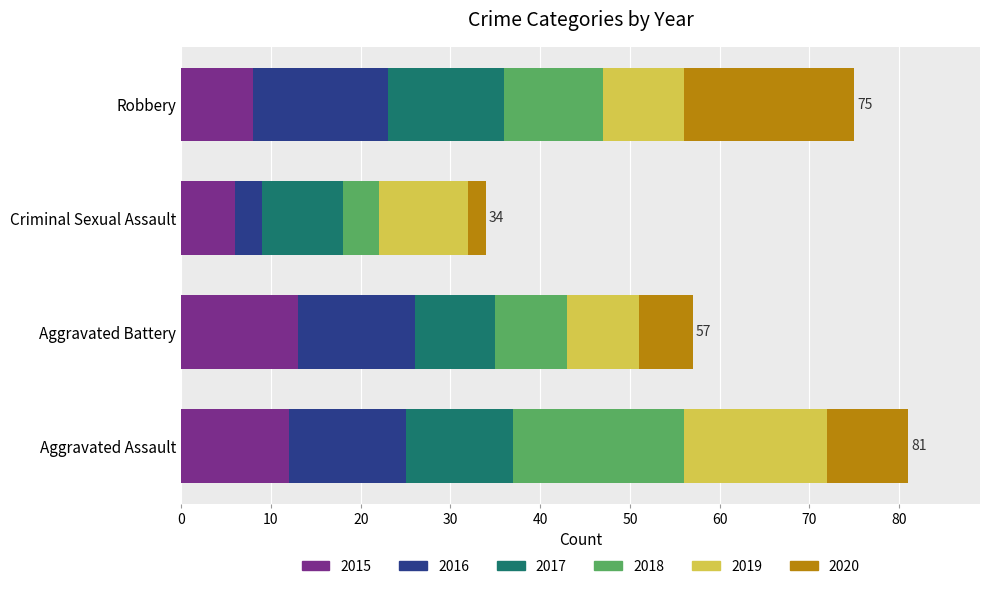

At which category is the sum across all series the highest?

Aggravated Assault